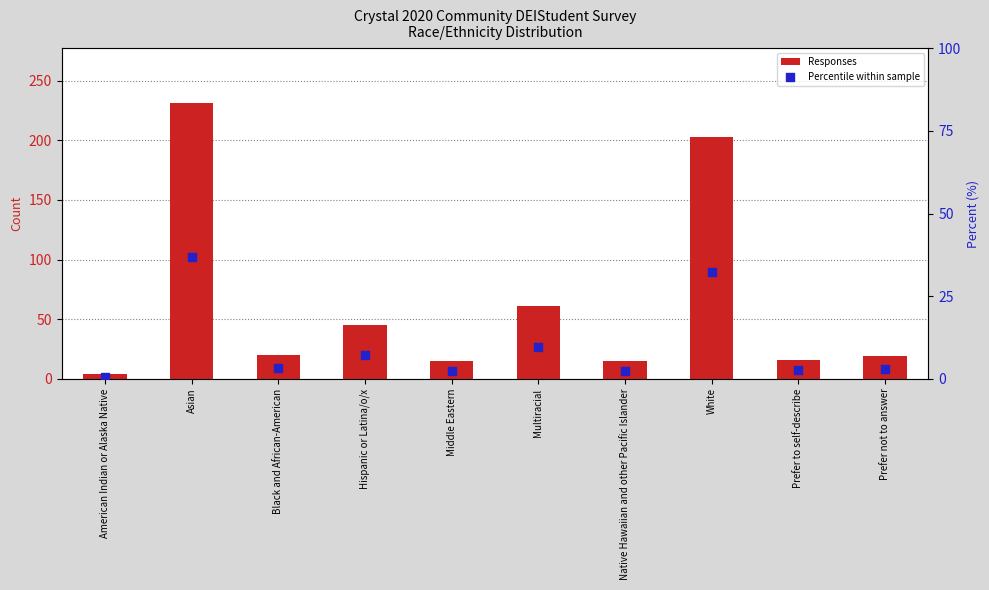

At how many categories does at least one series exceed 70?

2